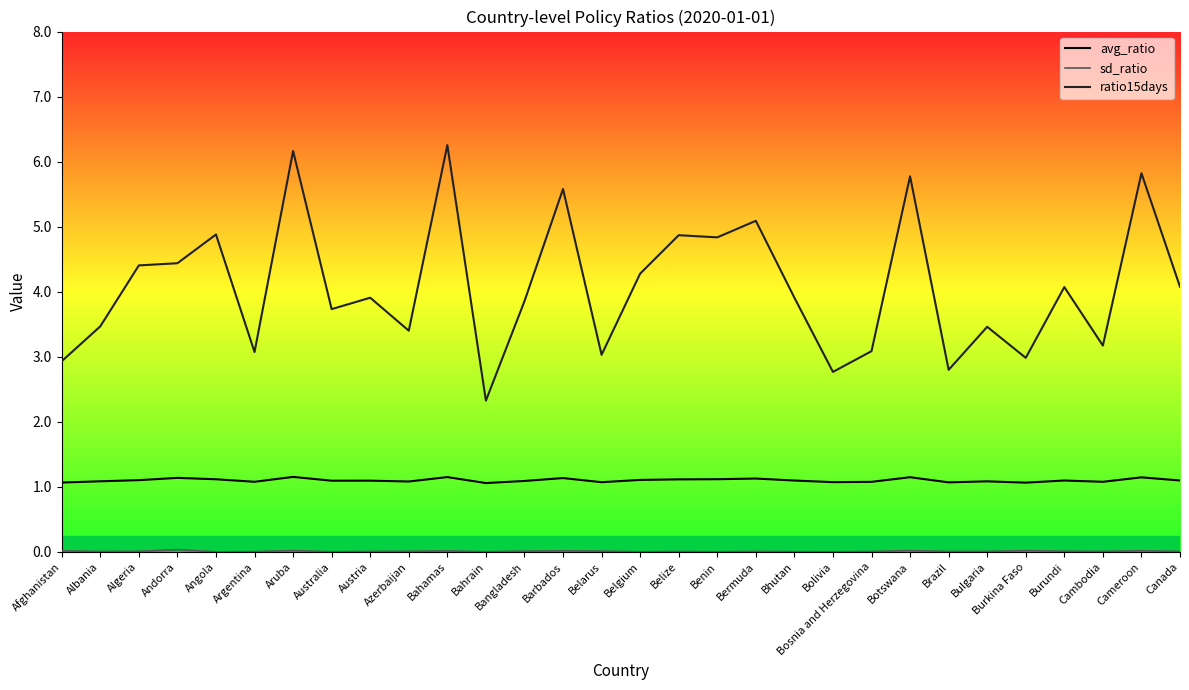

Is it true that avg_ratio equals 1.1 at Albania?

True